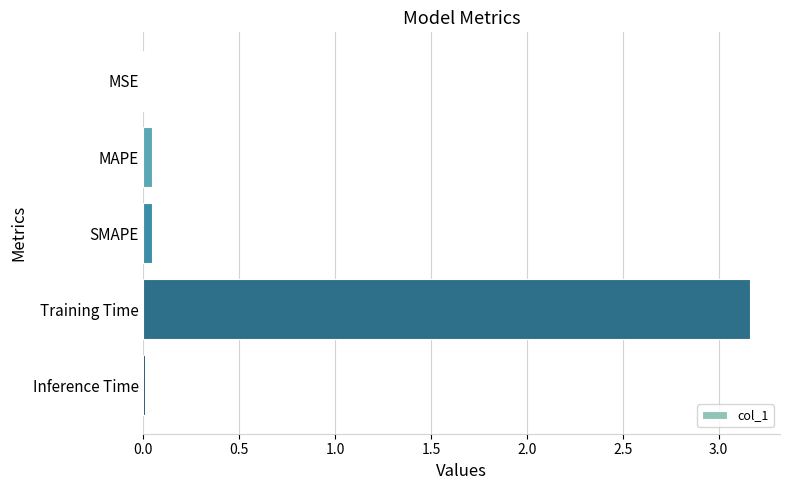

What is the sum of all values?

3.3